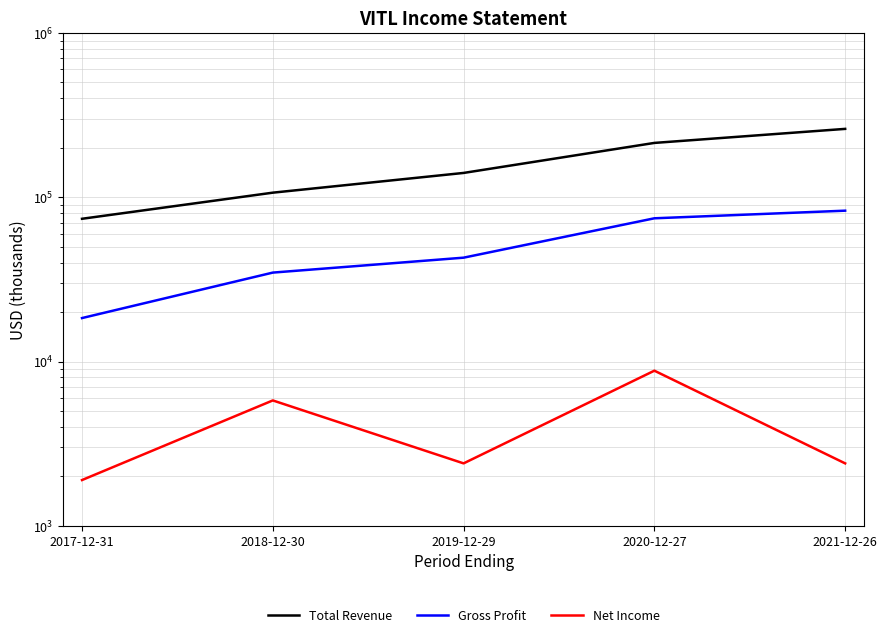

The Total Revenue series shows 62682 at 2020-12-27. True or false?

False